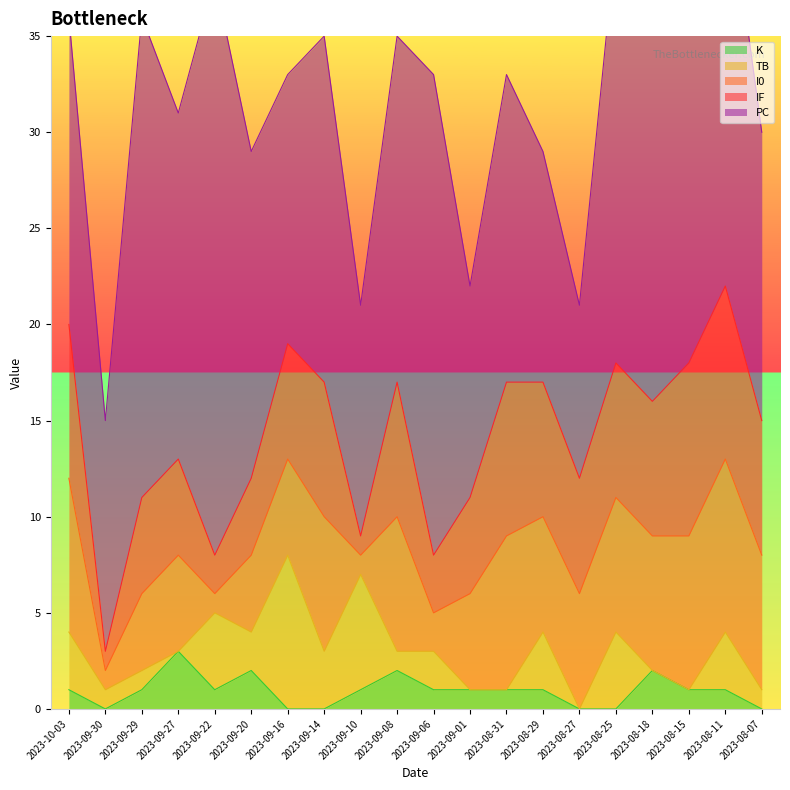

At how many categories does at least one series exceed 20?

6